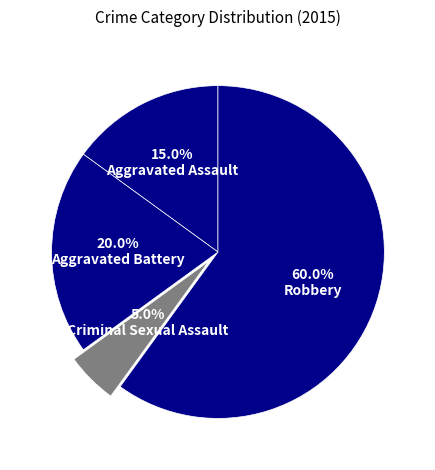

Is it true that Aggravated Battery is 9% of the pie?

False